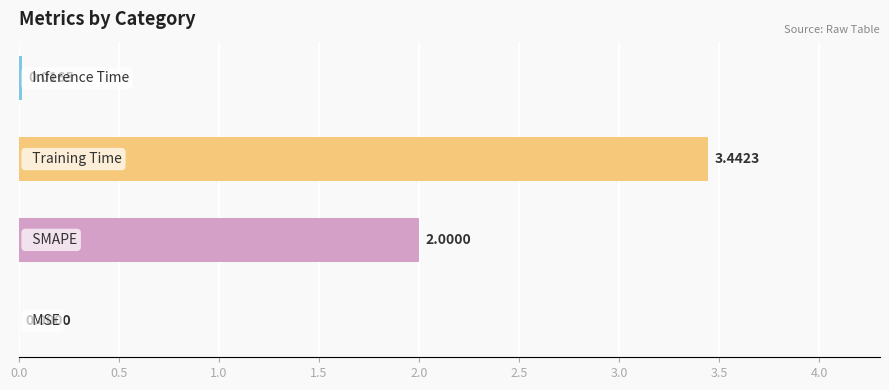

What is the sum of all values?

5.5